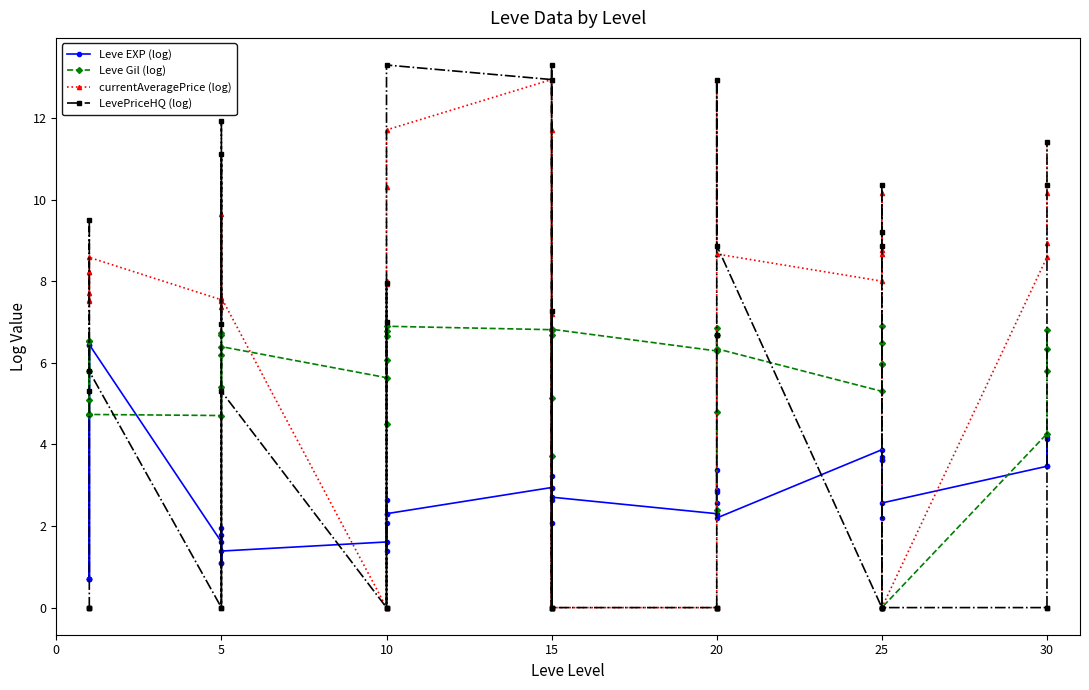

What is the maximum value for LevePriceHQ (log)?

13.3